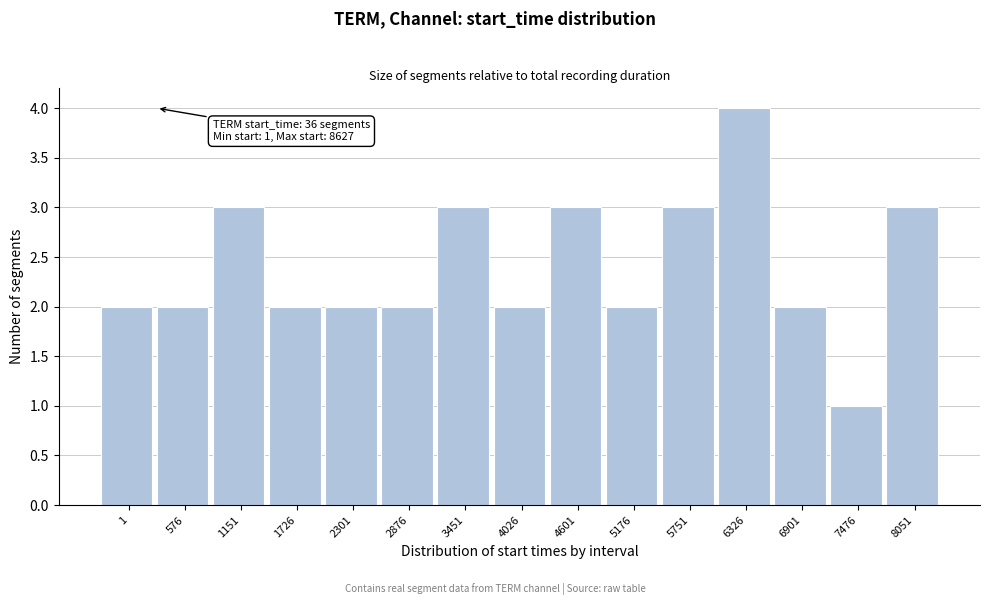

Reading left to right, what are all the values shown in this chart?

2	2	3	2	2	2	3	2	3	2	3	4	2	1	3